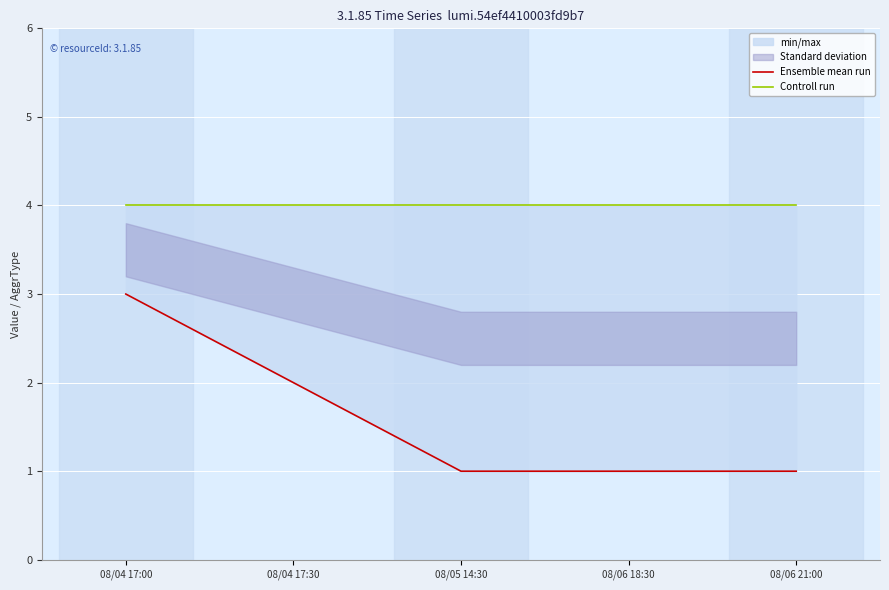

What is the total value across all series at 08/06 21:00?

5